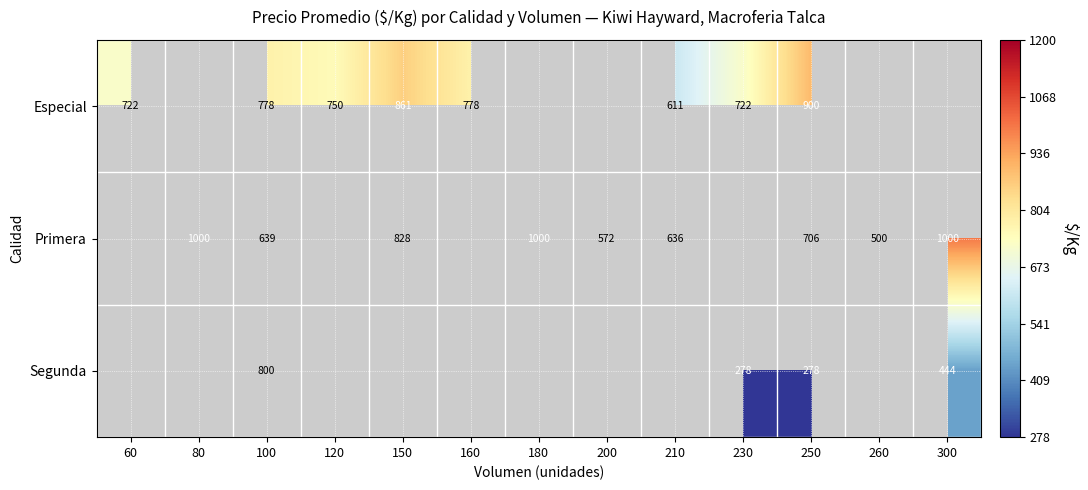

What is the difference between the highest and lowest values at 100?

161